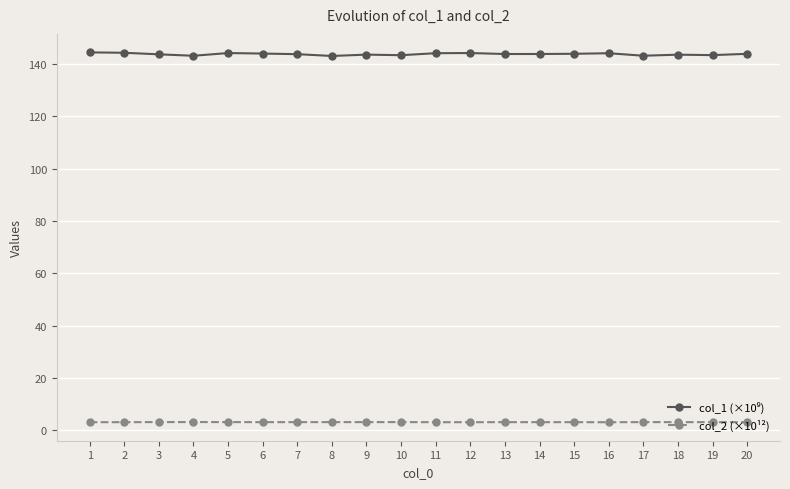

True or false: col_2 (×10¹²) has a value of 3.1 at 15.

True